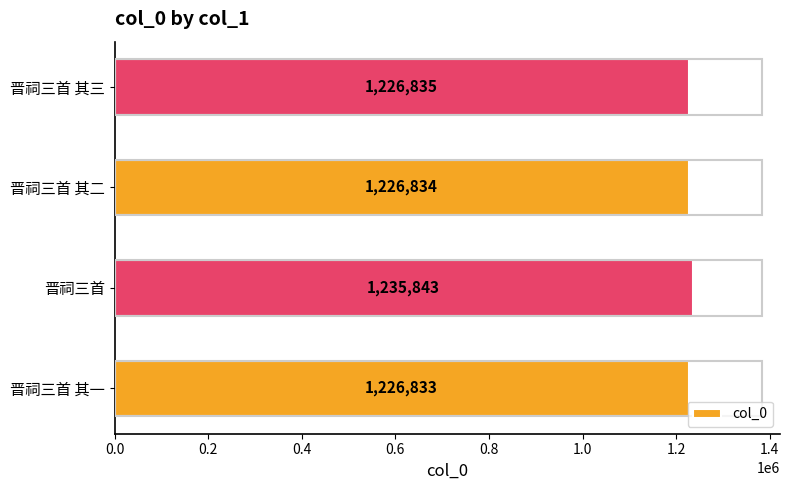

Which has a higher value, 晋祠三首 其三 or 晋祠三首?

晋祠三首